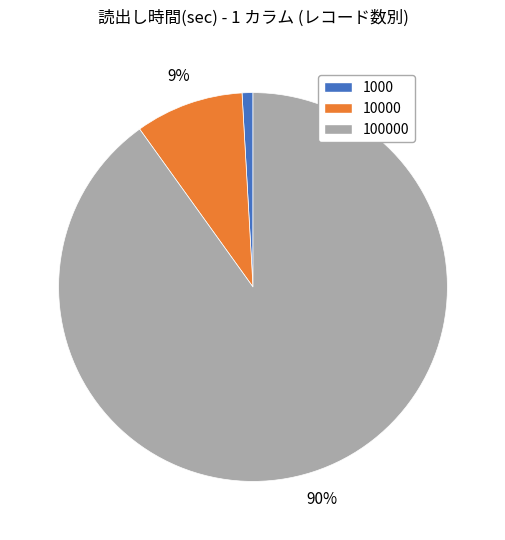

Combined, do 100000 and 10000 account for over 50%?

Yes